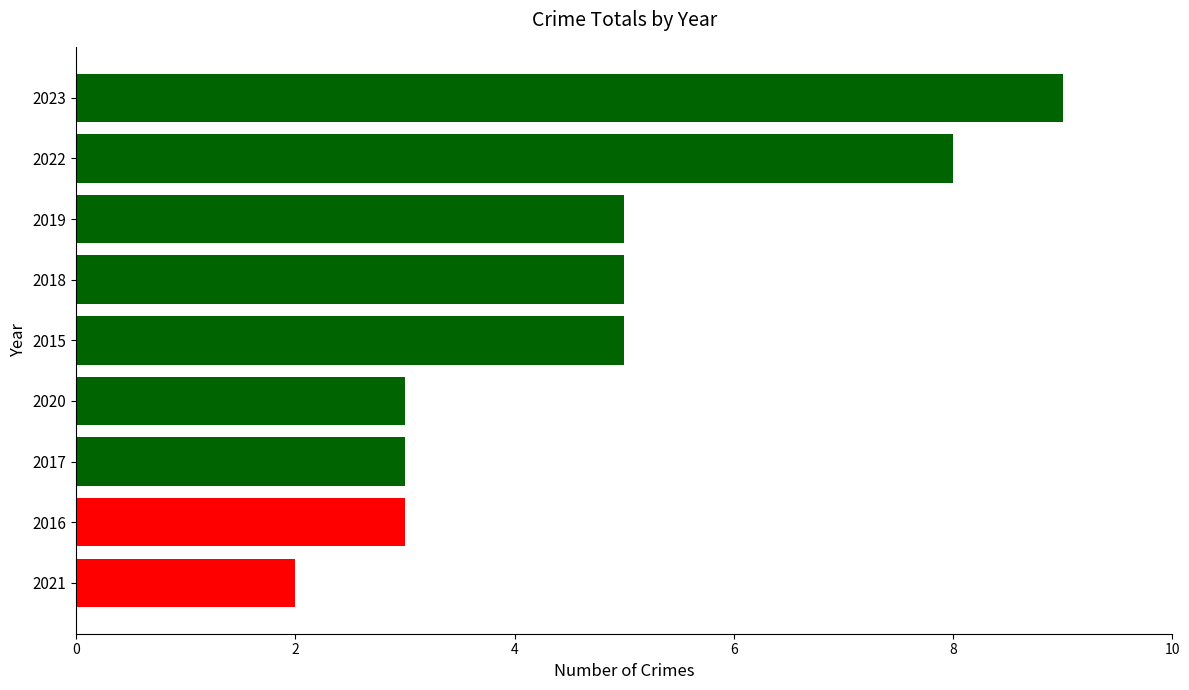

What is the difference between the second highest and minimum values?

6